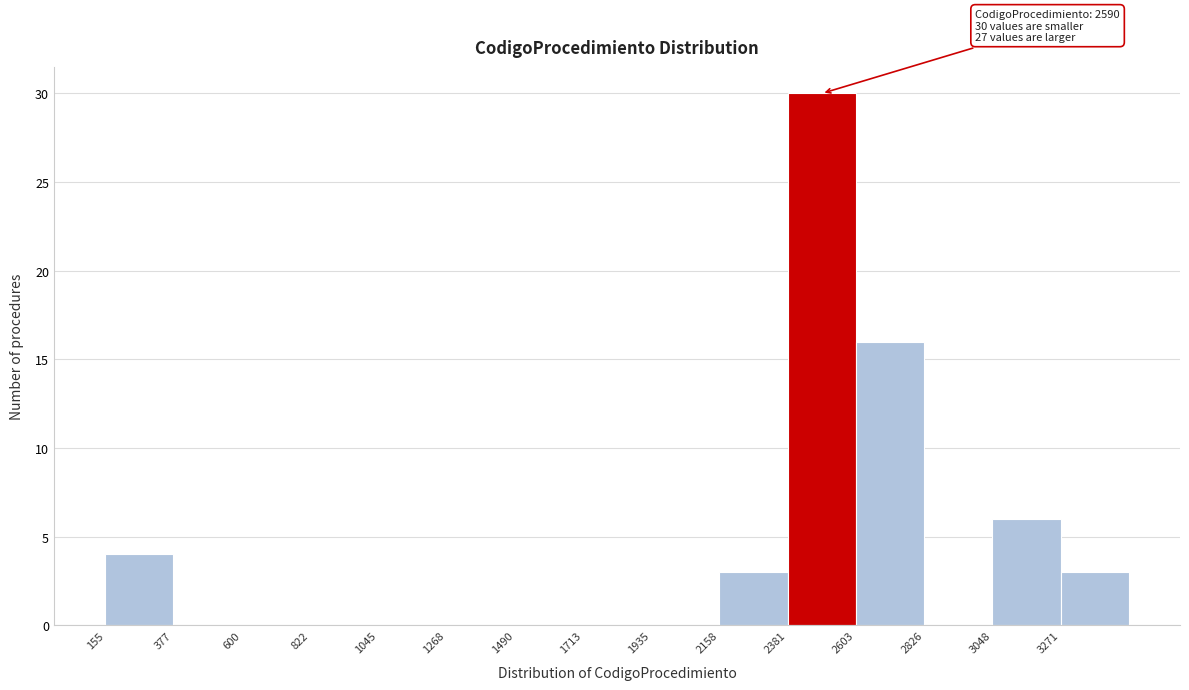

Which range on the x-axis has the tallest bar?

2400 to 2600